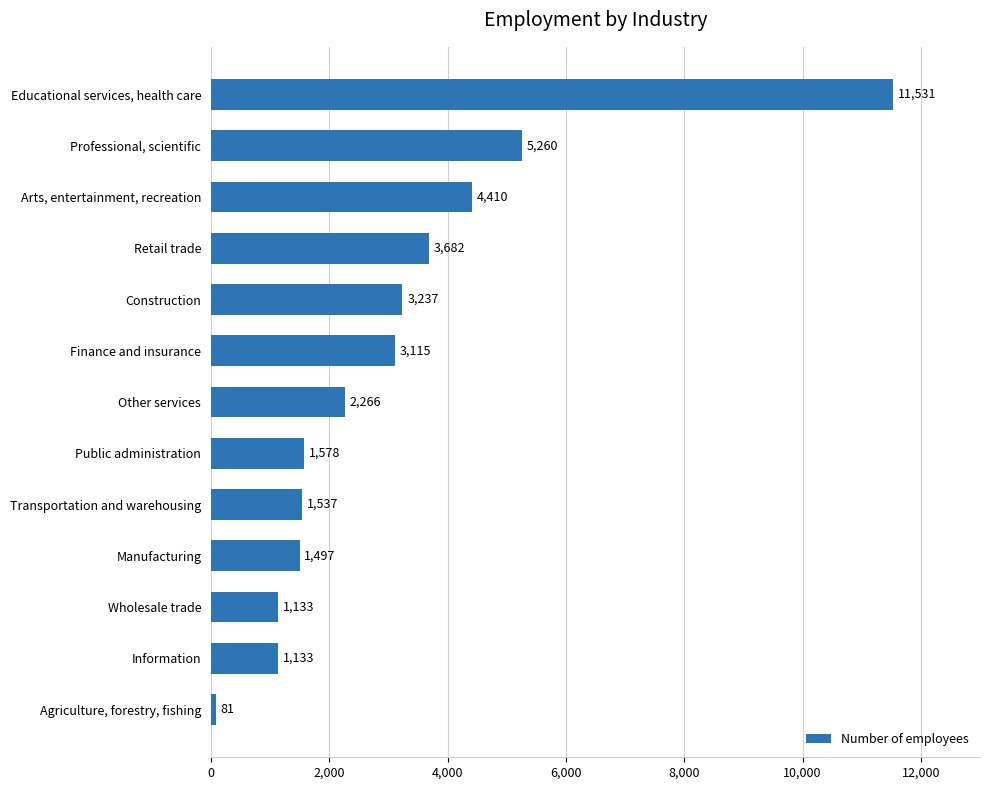

What is the minimum value shown in the chart?

81